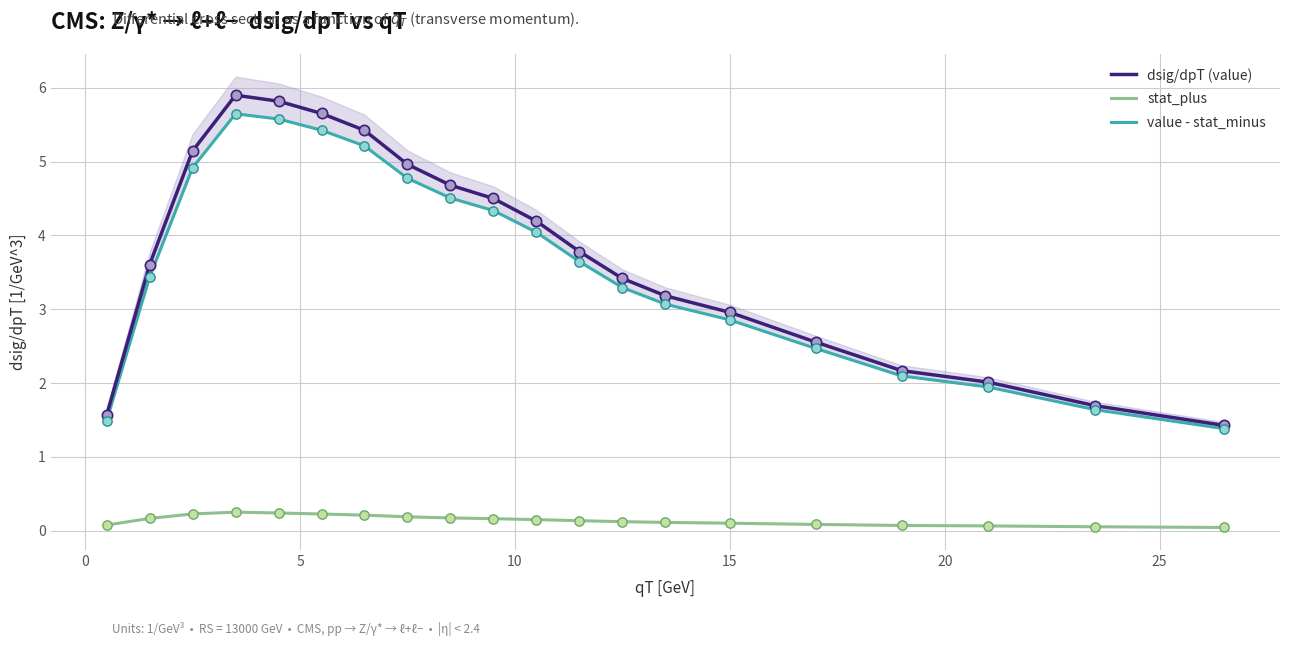

At how many categories does at least one series exceed 3?

13